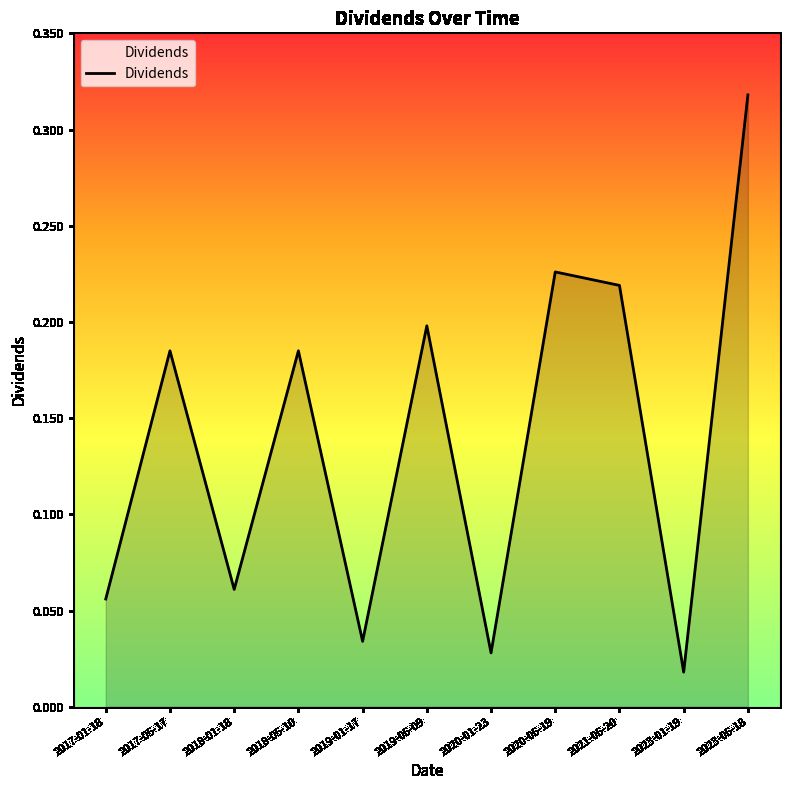

At which category does the data reach its first local valley?

2018-01-18